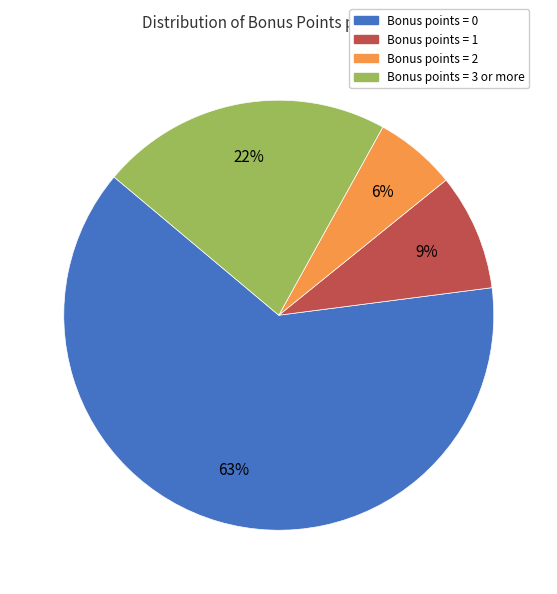

Is there a majority slice in this chart?

Yes